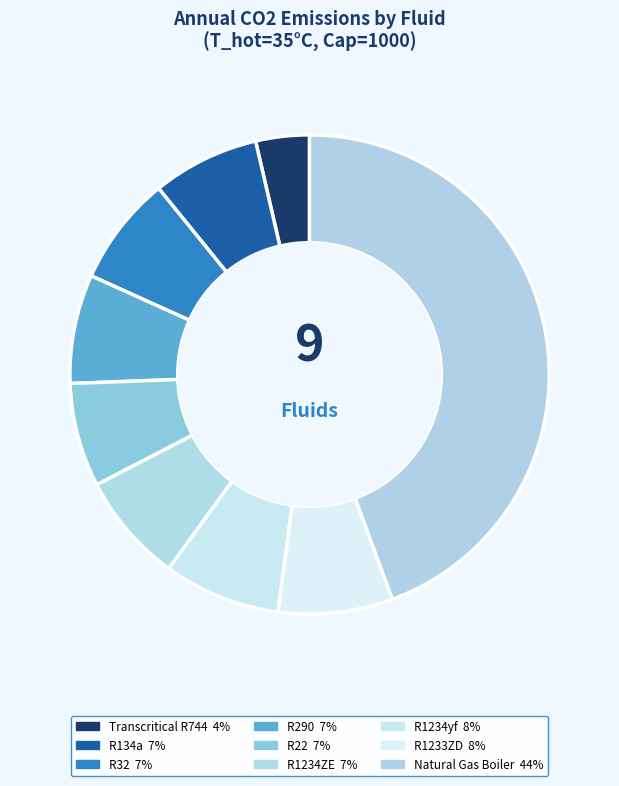

Approximately how many times larger is the value at R1234ZE compared to Natural Gas Boiler?

0.2